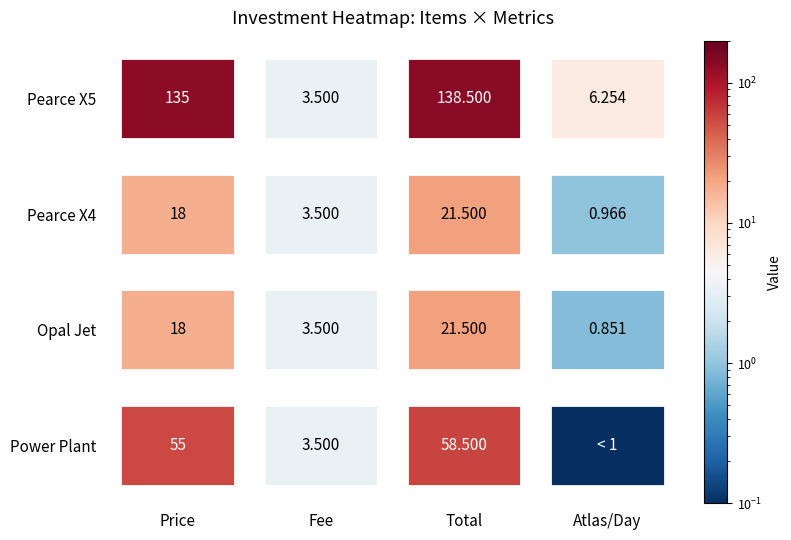

Which series has the largest total across all categories?

Pearce X5